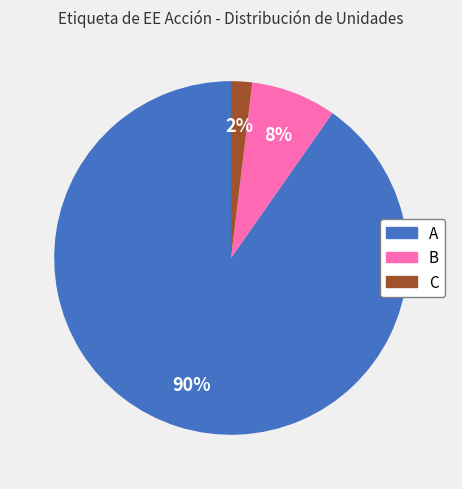

Is it true that A is 85% of the pie?

False